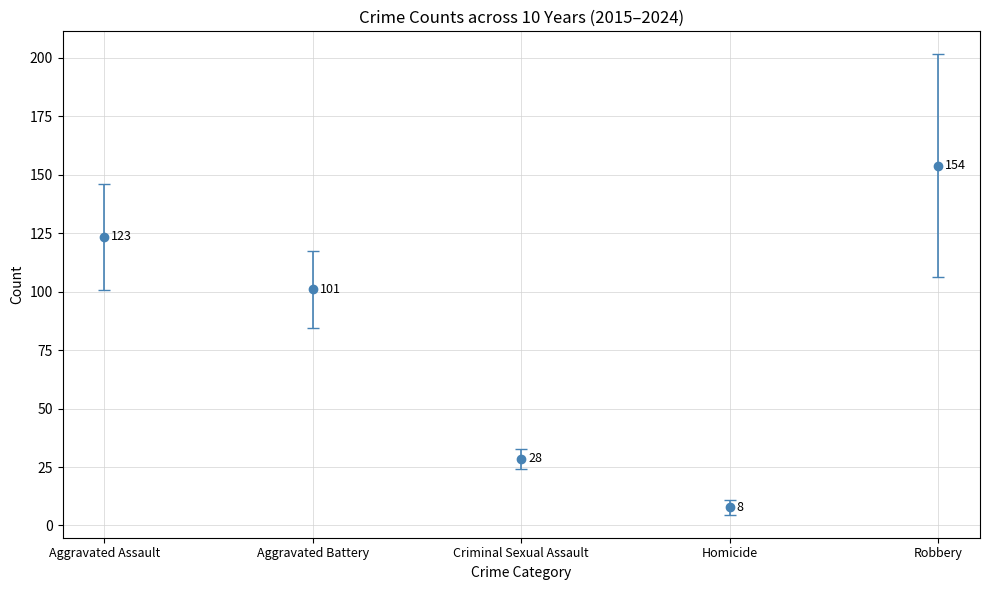

Which series changed the most between 2016 and 2021?

Robbery